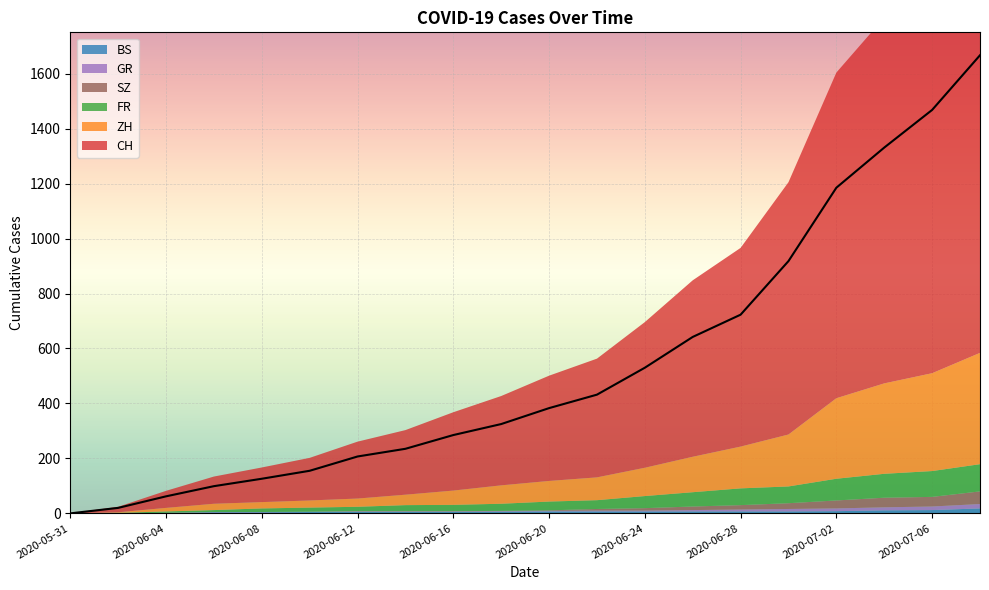

At how many categories does at least one series exceed 644?

6